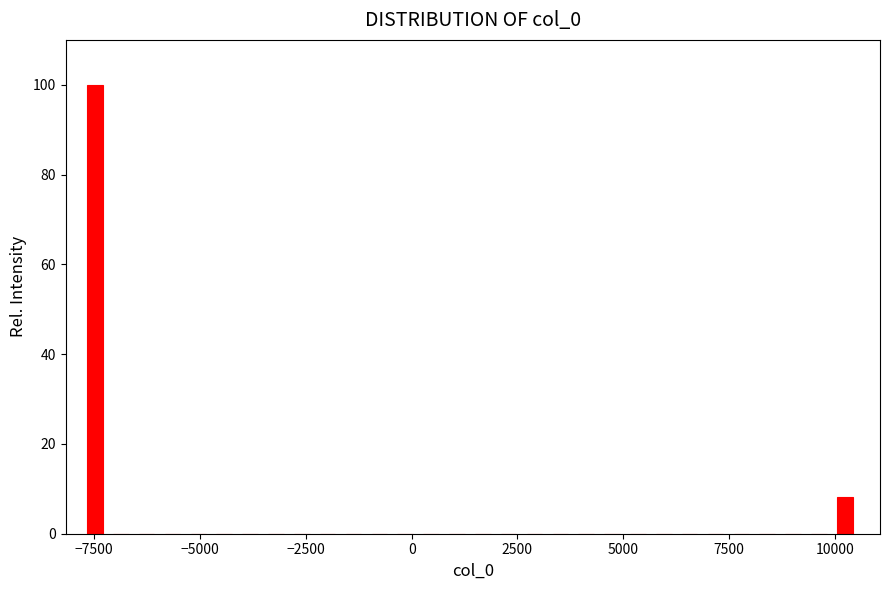

Read against the x-axis, roughly where is the centre of the tallest bar?

-7500